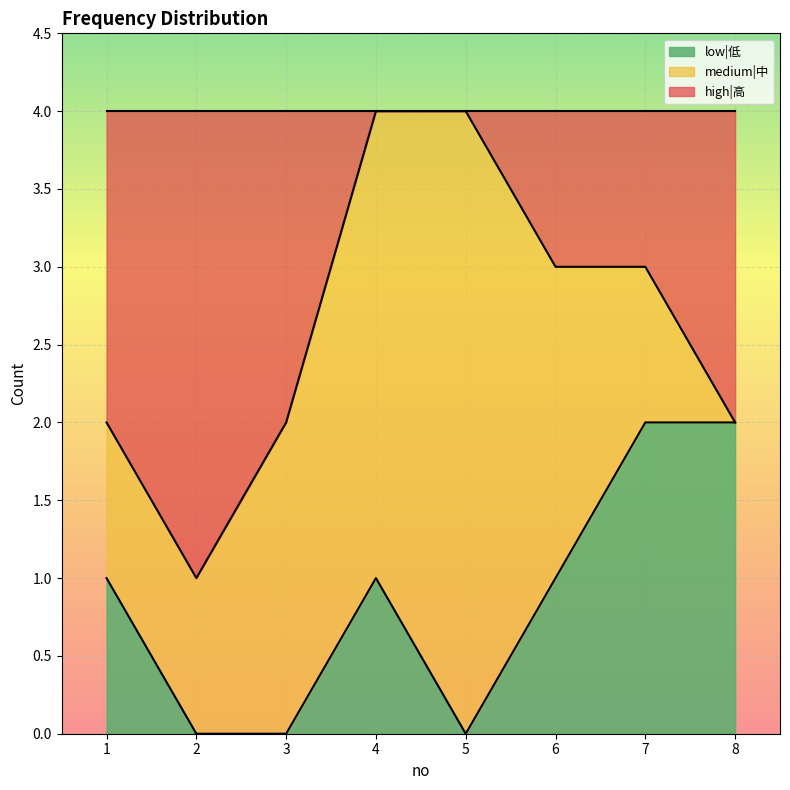

The value of low|低 at 1 is 2. True or false?

False